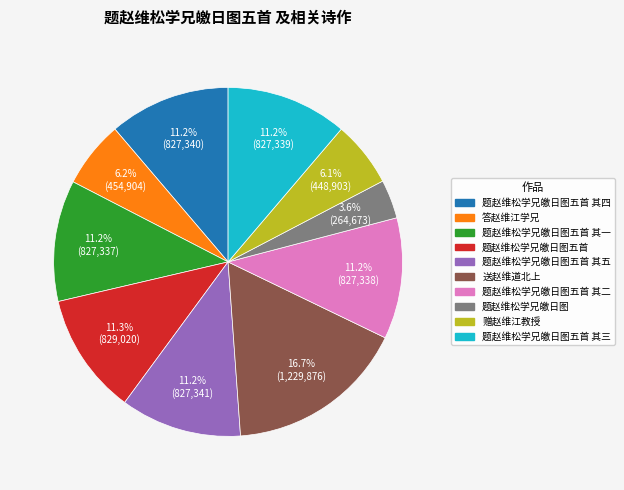

Does any single category account for the majority?

No